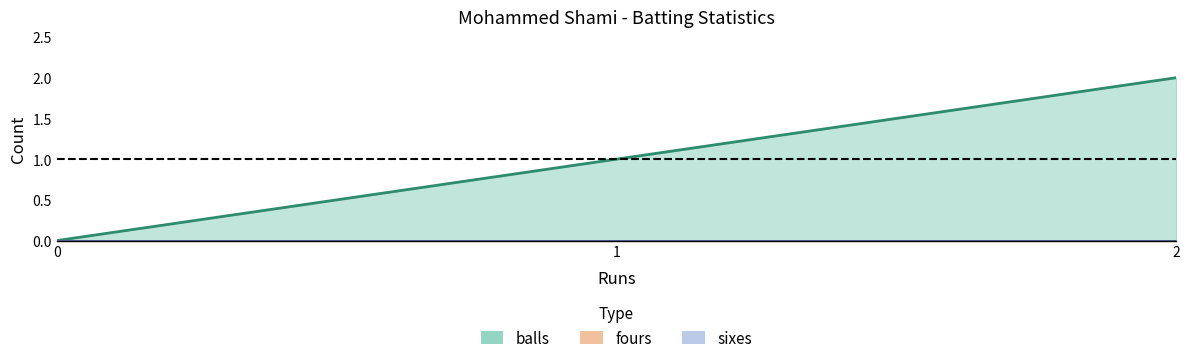

List the labels in order of sixes value, smallest first.

0, 1, 2